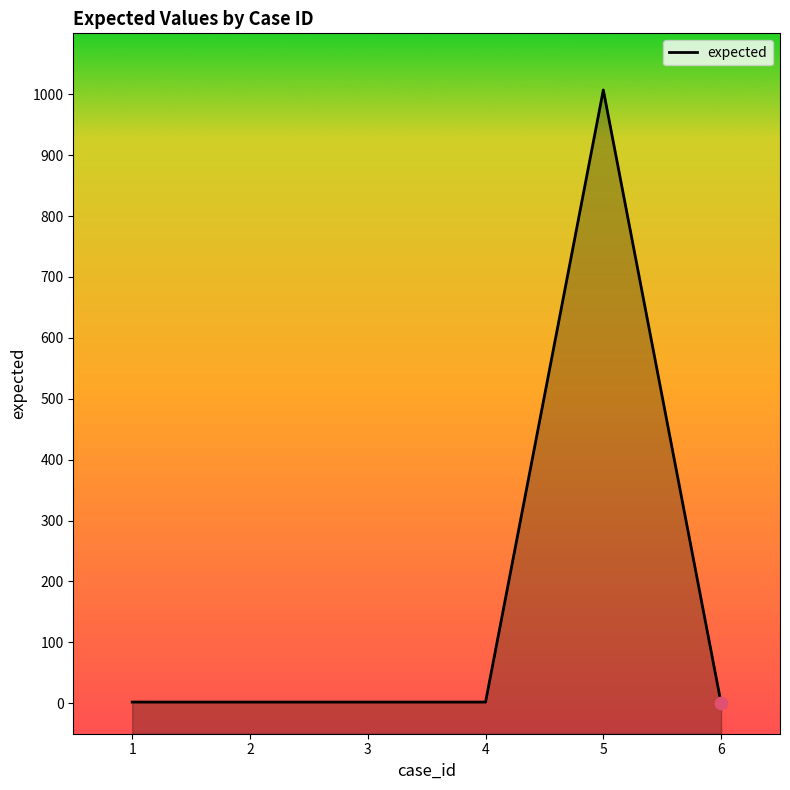

Approximately how many times larger is the value at 3 compared to 4?

1.0